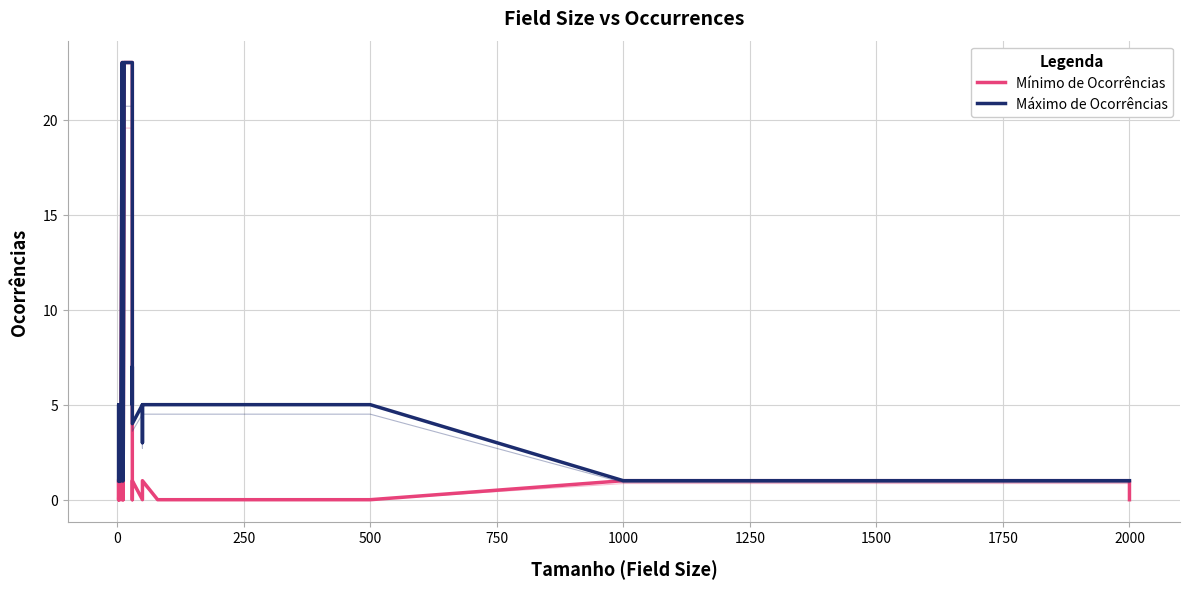

Reading right to left, list all the values displayed in this chart.

Mínimo de Ocorrências: 0	1	1	0	0	1	1	0	0	1	1	1	0	23	23	23	23	1	1	0	23	0	23	0	0	1	1	0	1	1	1	0	1	1	0	1
Máximo de Ocorrências: 1	1	1	5	5	5	5	3	5	4	7	5	5	23	23	23	23	1	5	3	23	1	23	1	1	3	1	1	5	5	1	1	1	5	3	1